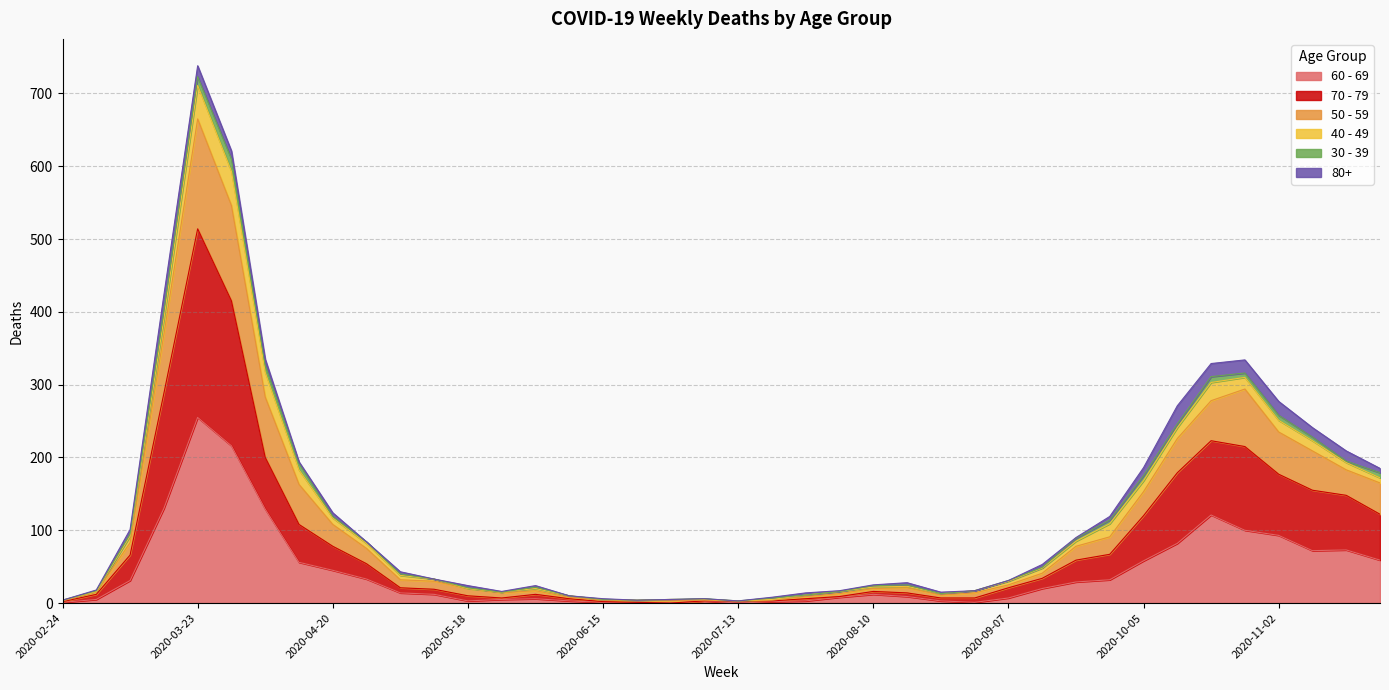

The 60 - 69 series shows 10 at 2020-06-01. True or false?

False